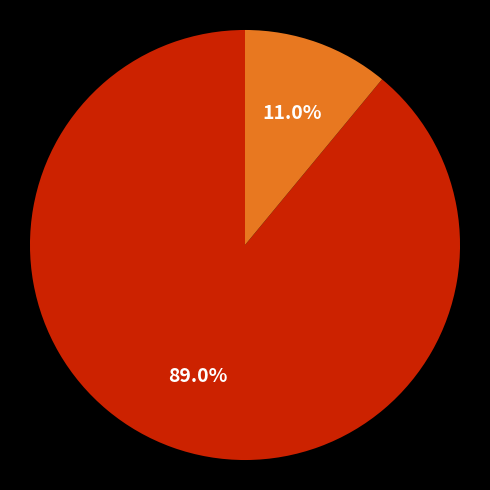

Is there a majority slice in this chart?

Yes